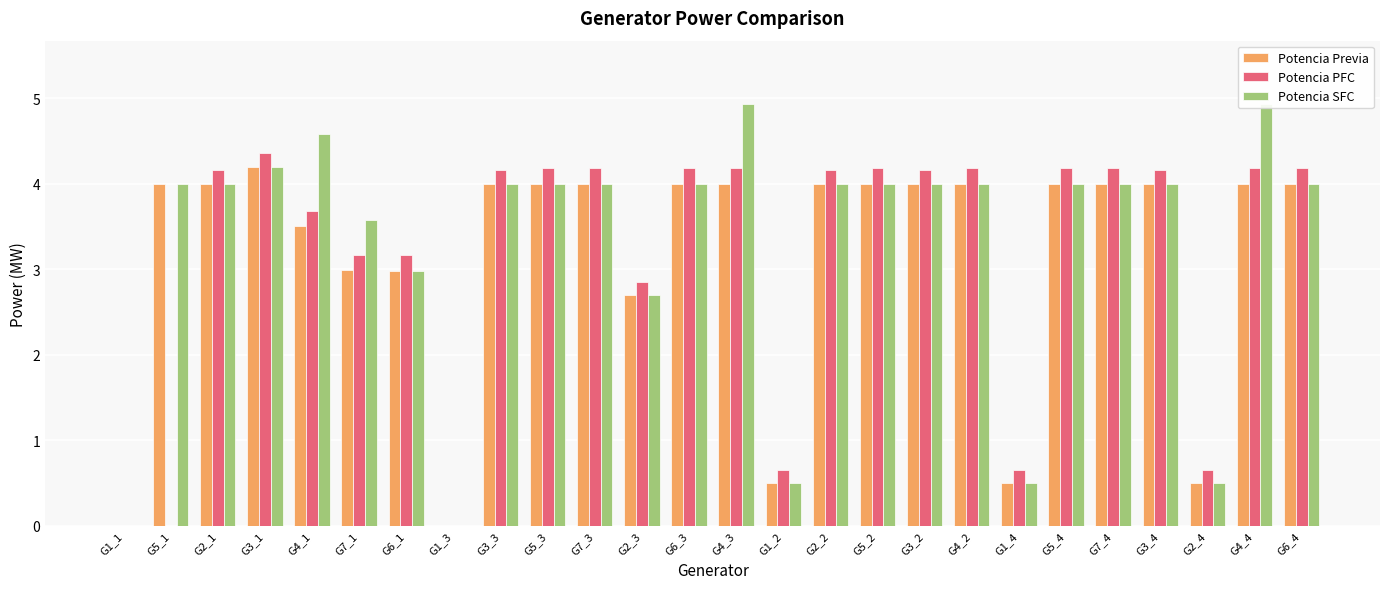

At how many categories does at least one series exceed 2?

21